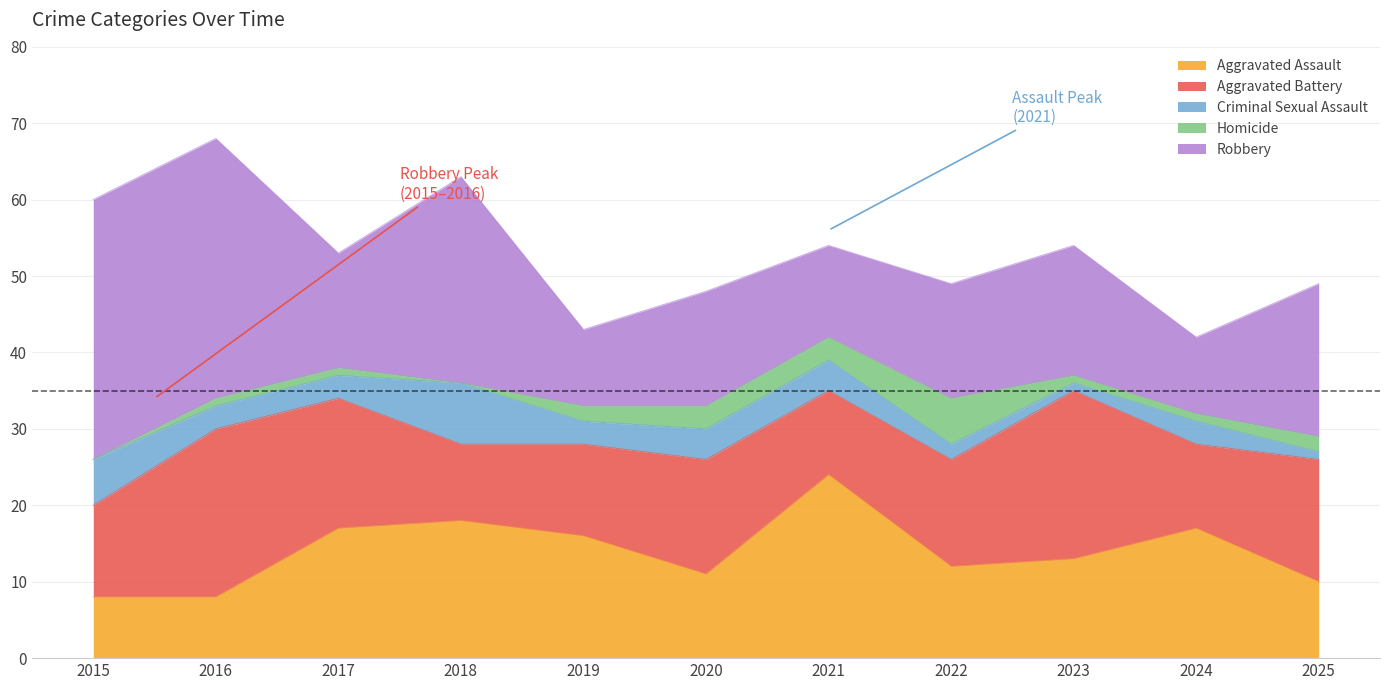

The value of Aggravated Assault at 2020 is 7. True or false?

False